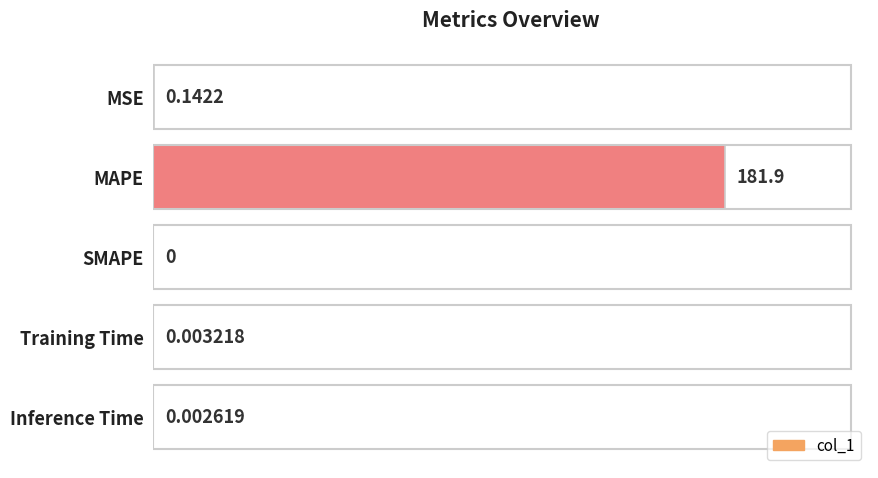

Are the bars grouped side by side (vs. stacked)?

No